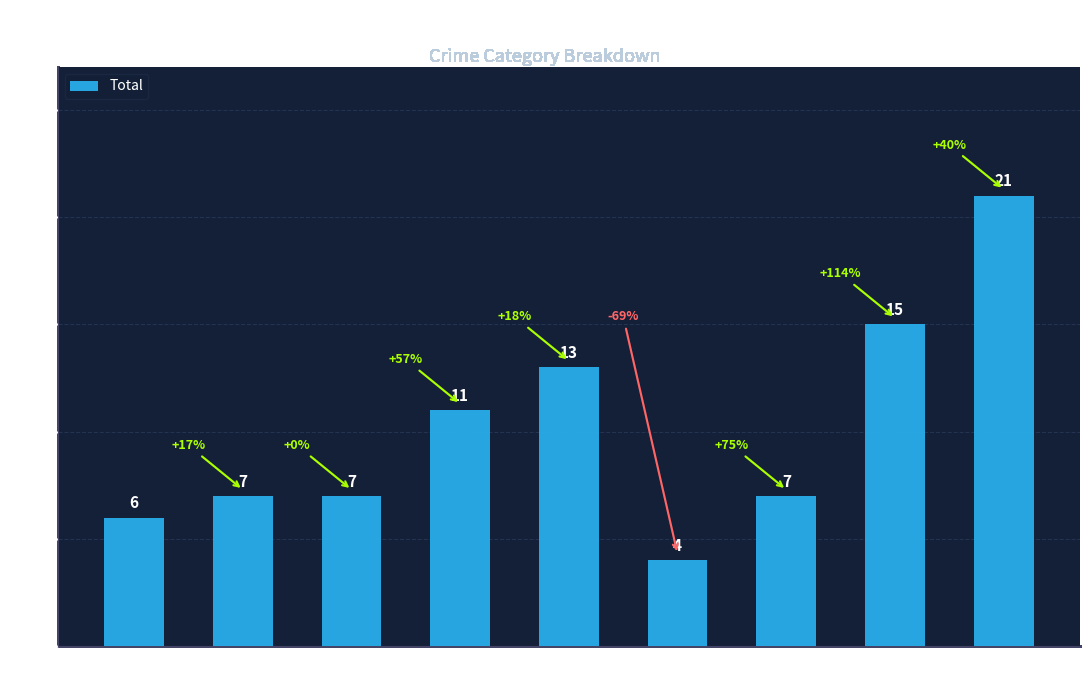

Where is the data nearest to the value 12?

2018